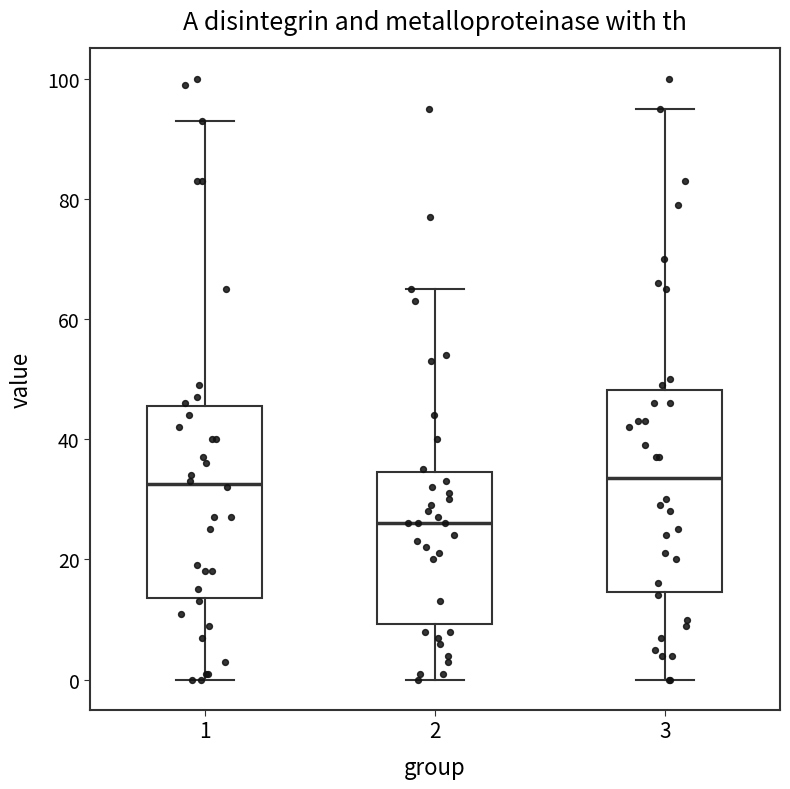

Where does the lower whisker of the box at x = 1 end on the y-axis? The values are not printed on the chart, so give them approximately, as read against the axis.

0